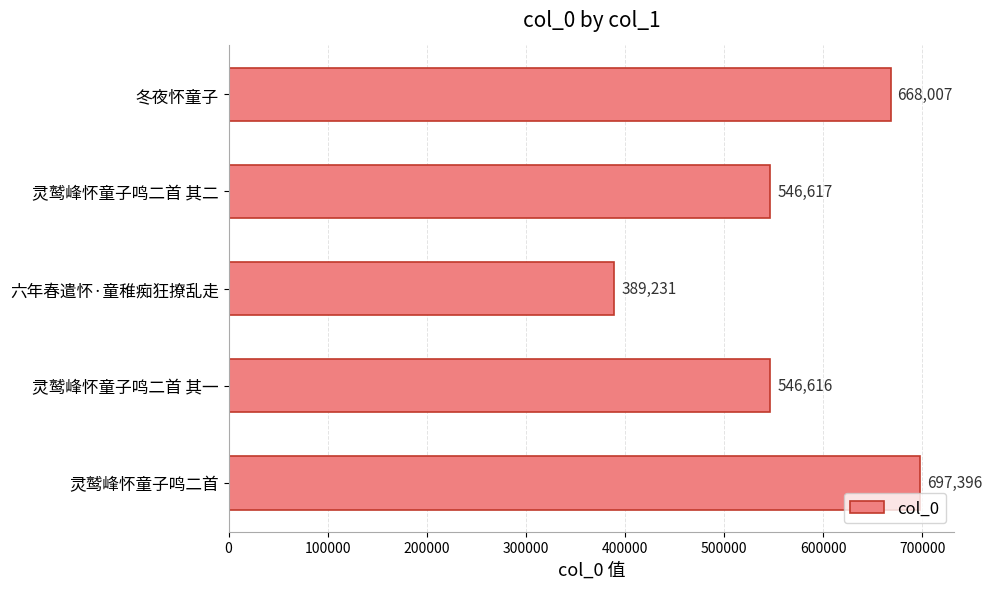

At which category does the chart reach its peak across all series?

灵鹫峰怀童子鸣二首